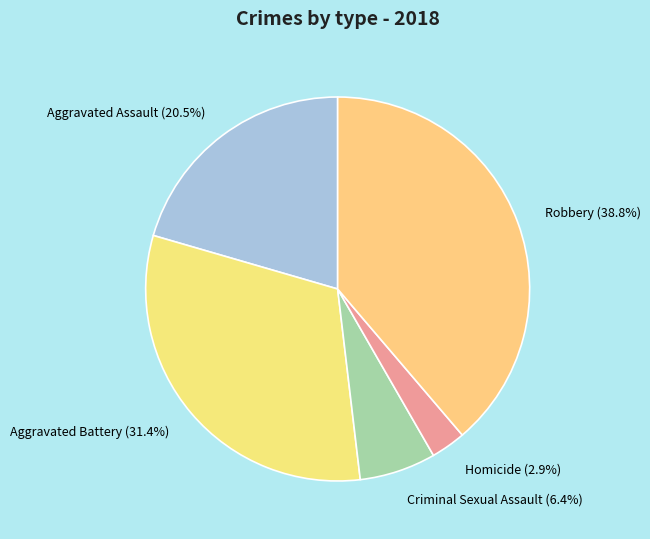

Which has a higher value, Aggravated Assault or Criminal Sexual Assault?

Aggravated Assault